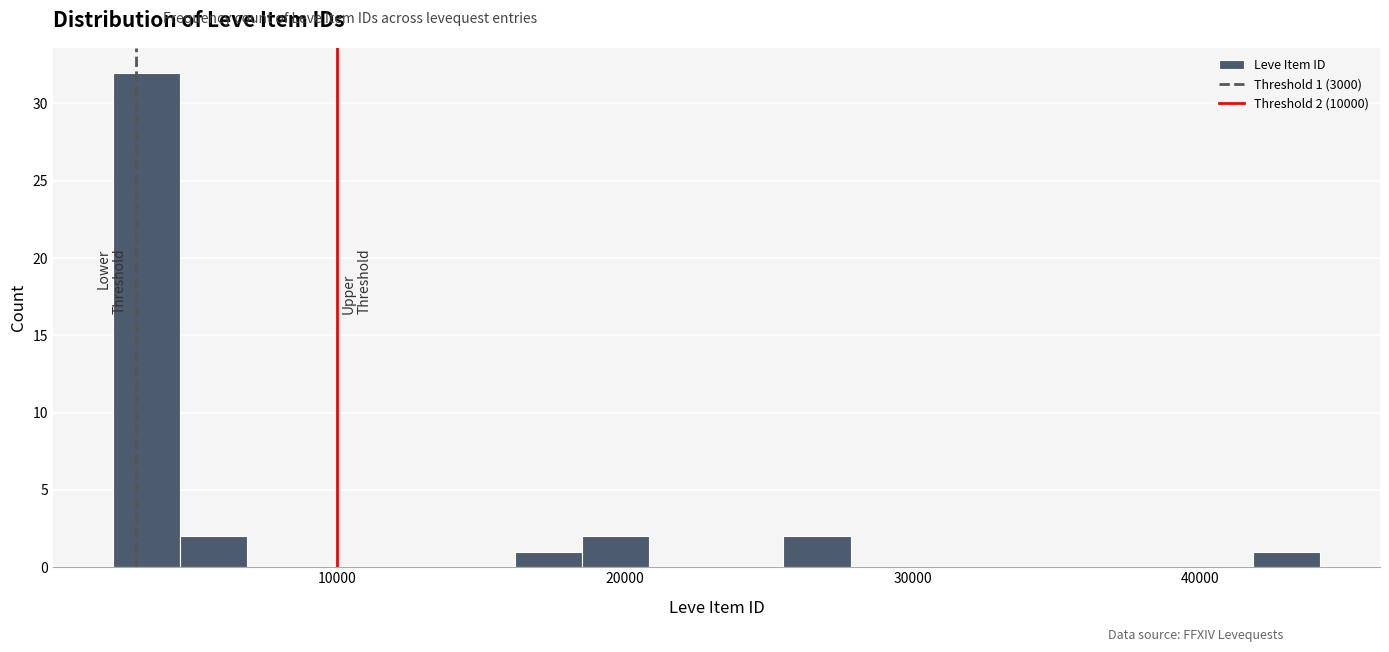

Read against the x-axis, roughly where is the centre of the tallest bar?

3000